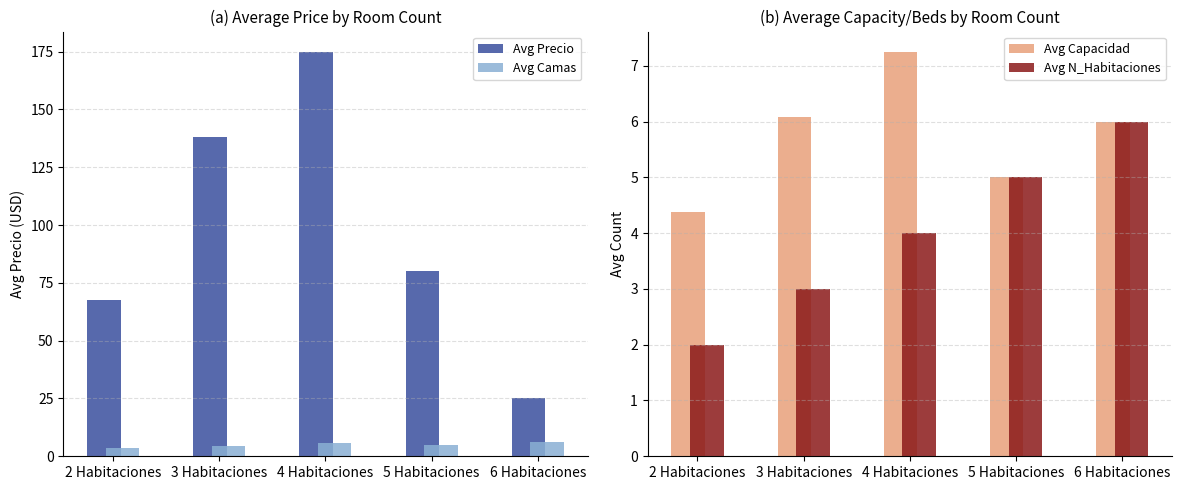

What is the label of the 2nd bar from the right?

5 Habitaciones